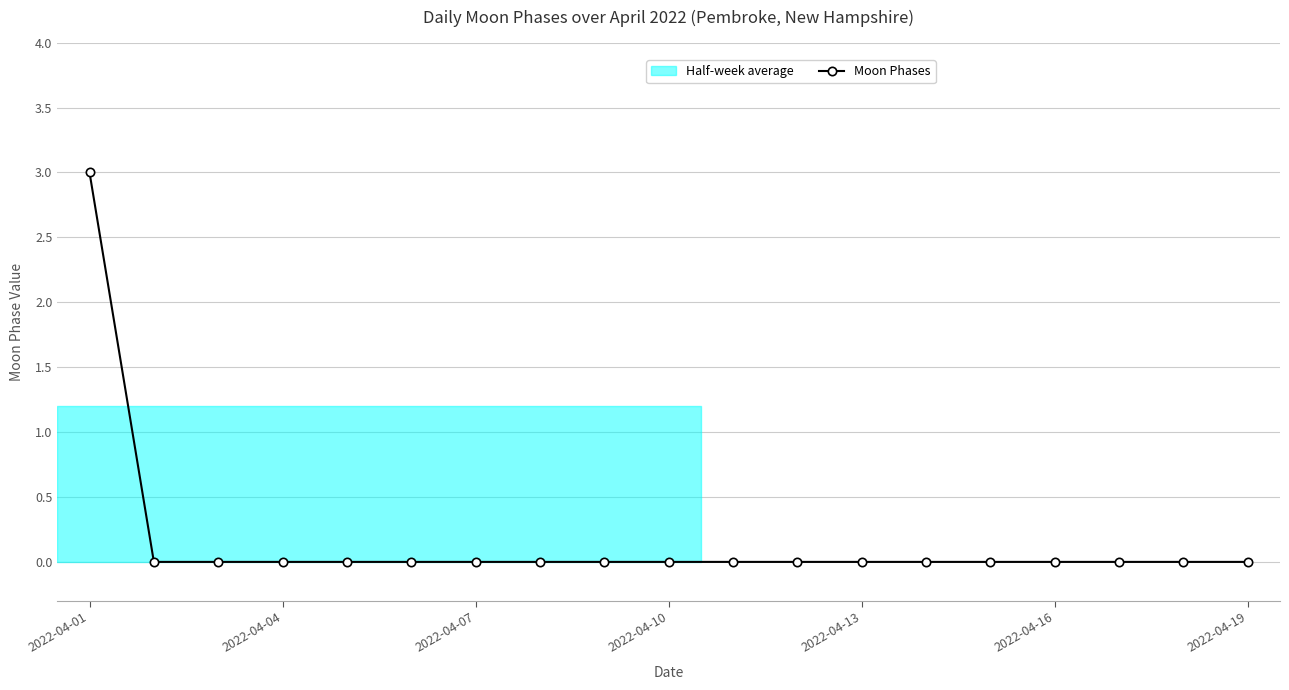

How many data points does each series have?

19